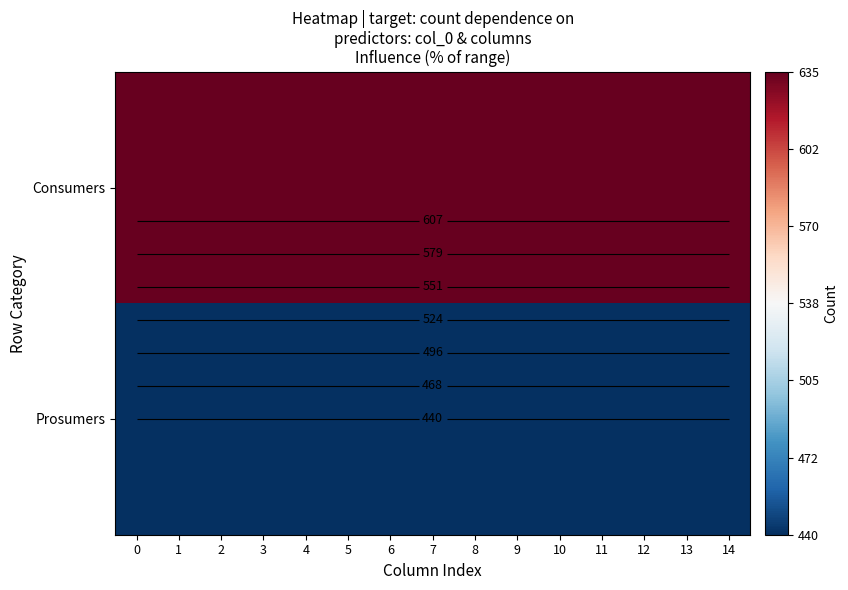

Which series has the largest total across all categories?

Consumers